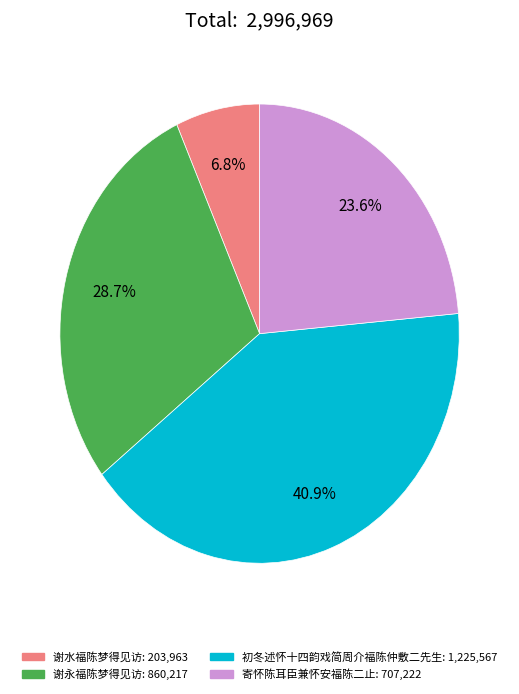

To the nearest percent, what is the difference between the 寄怀陈耳臣兼怀安福陈二止 and 谢永福陈梦得见访 slice percentages?

5%